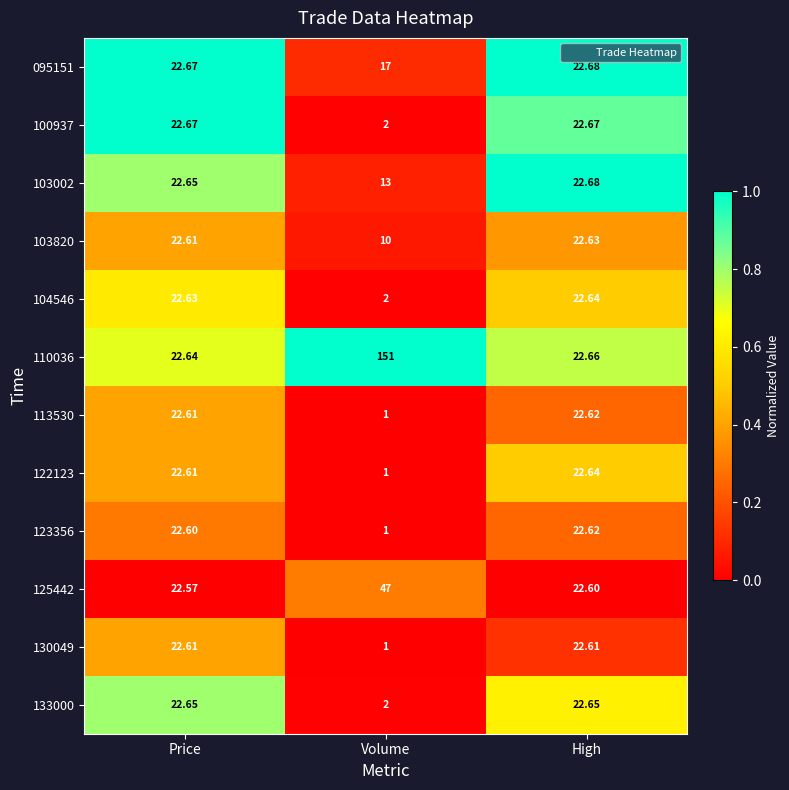

Which series changed the most between Price and Volume?

110036